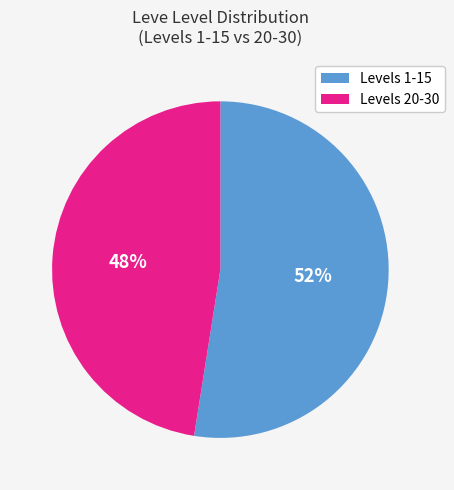

What is the largest slice in the pie chart?

Levels 1-15